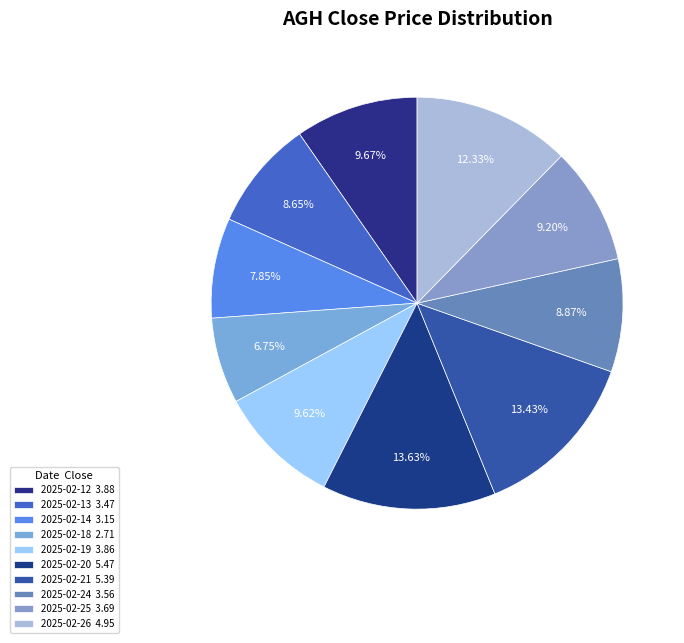

How many segments does this pie chart have?

10